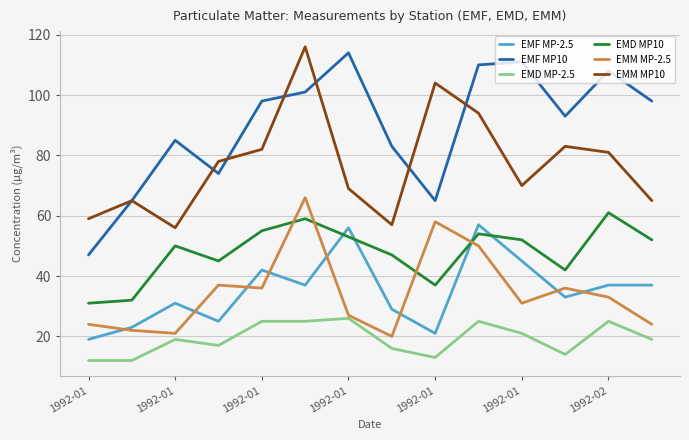

What is the smallest value displayed?

12